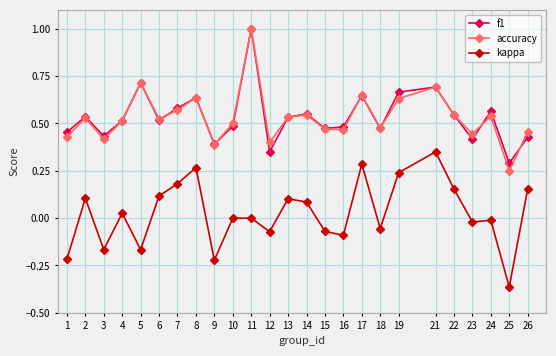

True or false: kappa and f1 intersect in this chart.

False